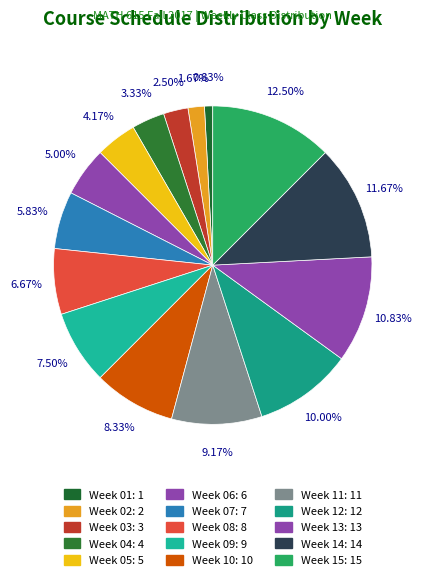

The Week 08 slice represents 7% of the pie. True or false?

True